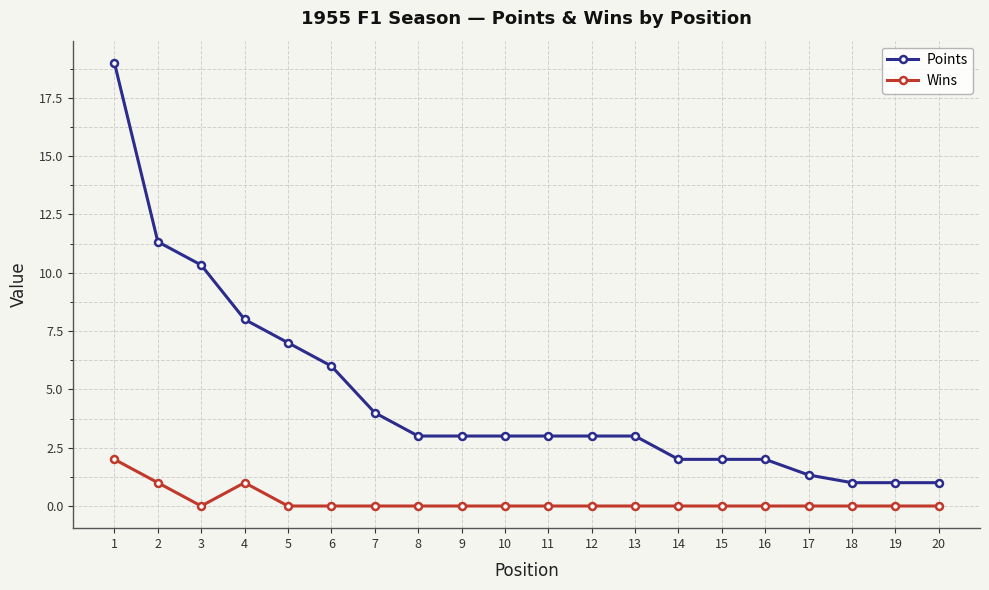

The value of Points at 20 is 0.2. True or false?

False